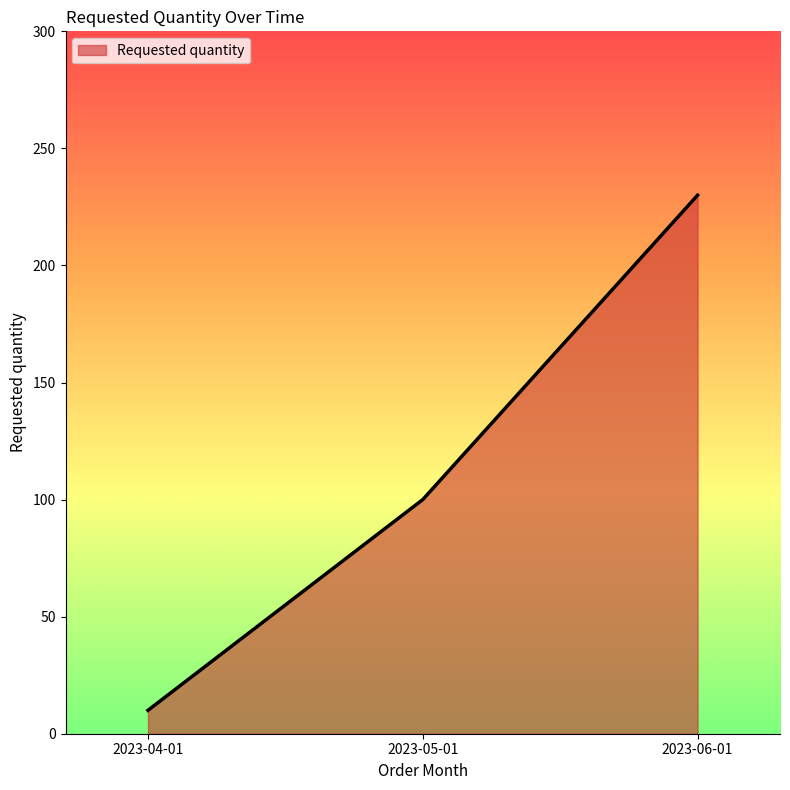

What is the sum of all values?

340